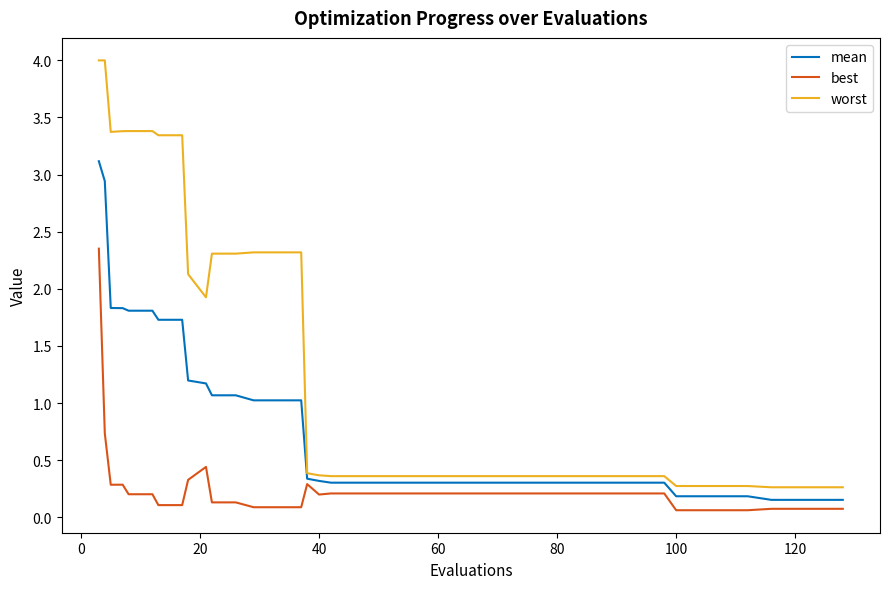

Which series has the largest range (max minus min)?

worst